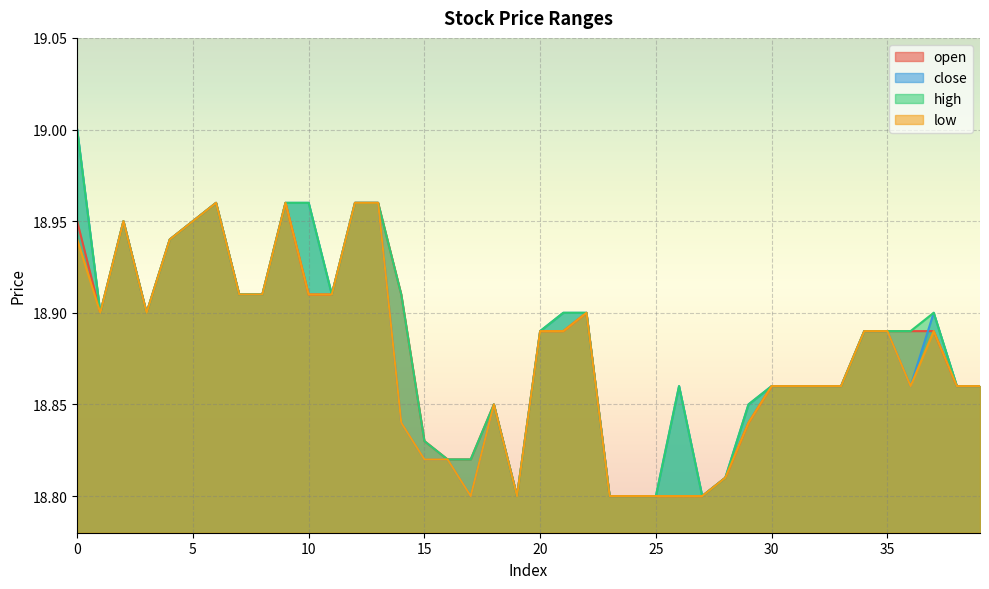

Reading left to right, extract all data points from this chart.

open: 18.9	18.9	18.9	18.9	18.9	18.9	19.0	18.9	18.9	19.0	18.9	18.9	19.0	19.0	18.9	18.8	18.8	18.8	18.9	18.8	18.9	18.9	18.9	18.8	18.8	18.8	18.8	18.8	18.8	18.8	18.9	18.9	18.9	18.9	18.9	18.9	18.9	18.9	18.9	18.9
close: 19.0	18.9	18.9	18.9	18.9	18.9	19.0	18.9	18.9	19.0	19.0	18.9	19.0	19.0	18.8	18.8	18.8	18.8	18.9	18.8	18.9	18.9	18.9	18.8	18.8	18.8	18.9	18.8	18.8	18.9	18.9	18.9	18.9	18.9	18.9	18.9	18.9	18.9	18.9	18.9
high: 19.0	18.9	18.9	18.9	18.9	18.9	19.0	18.9	18.9	19.0	19.0	18.9	19.0	19.0	18.9	18.8	18.8	18.8	18.9	18.8	18.9	18.9	18.9	18.8	18.8	18.8	18.9	18.8	18.8	18.9	18.9	18.9	18.9	18.9	18.9	18.9	18.9	18.9	18.9	18.9
low: 18.9	18.9	18.9	18.9	18.9	18.9	19.0	18.9	18.9	19.0	18.9	18.9	19.0	19.0	18.8	18.8	18.8	18.8	18.9	18.8	18.9	18.9	18.9	18.8	18.8	18.8	18.8	18.8	18.8	18.8	18.9	18.9	18.9	18.9	18.9	18.9	18.9	18.9	18.9	18.9